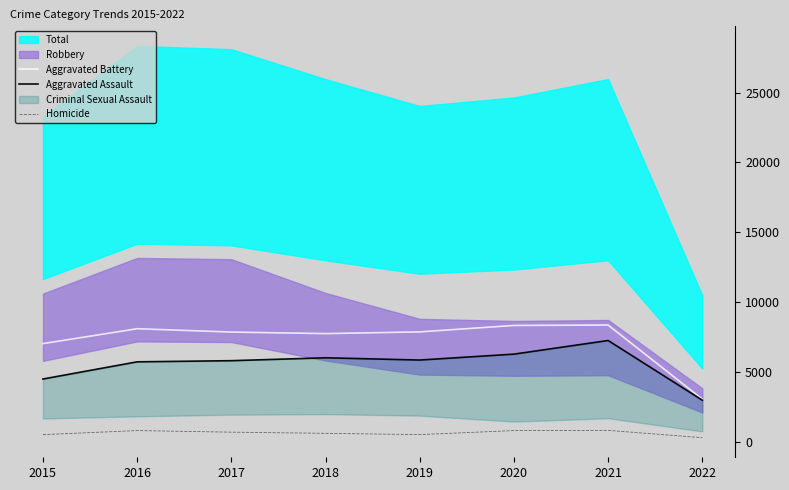

Where is the first local maximum for Aggravated Assault?

2018